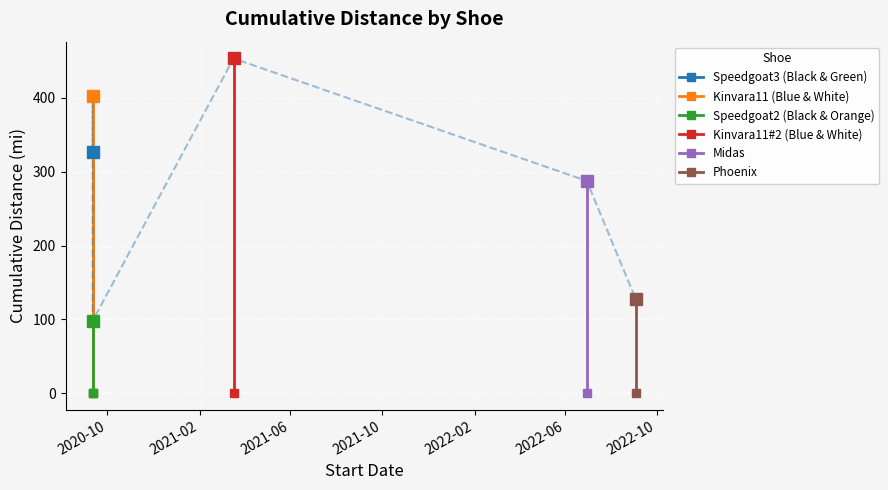

What is the average value of the Phoenix series?

63.8